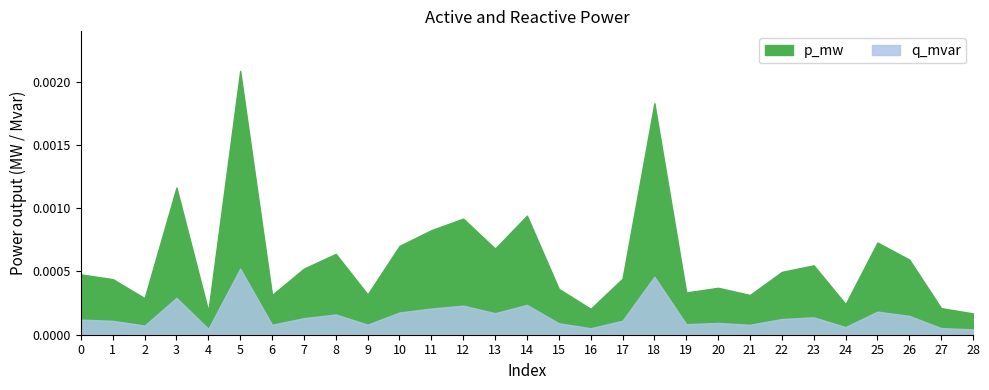

True or false: q_mvar has more than 1 points higher than both neighbors.

True